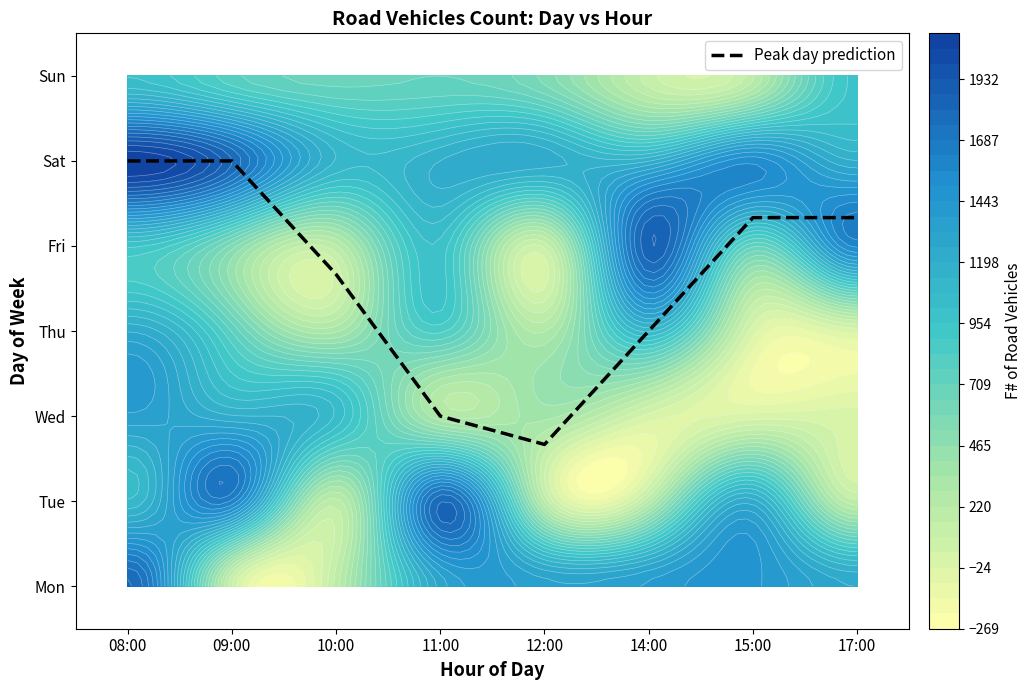

Which category has the highest value across all series?

08:00